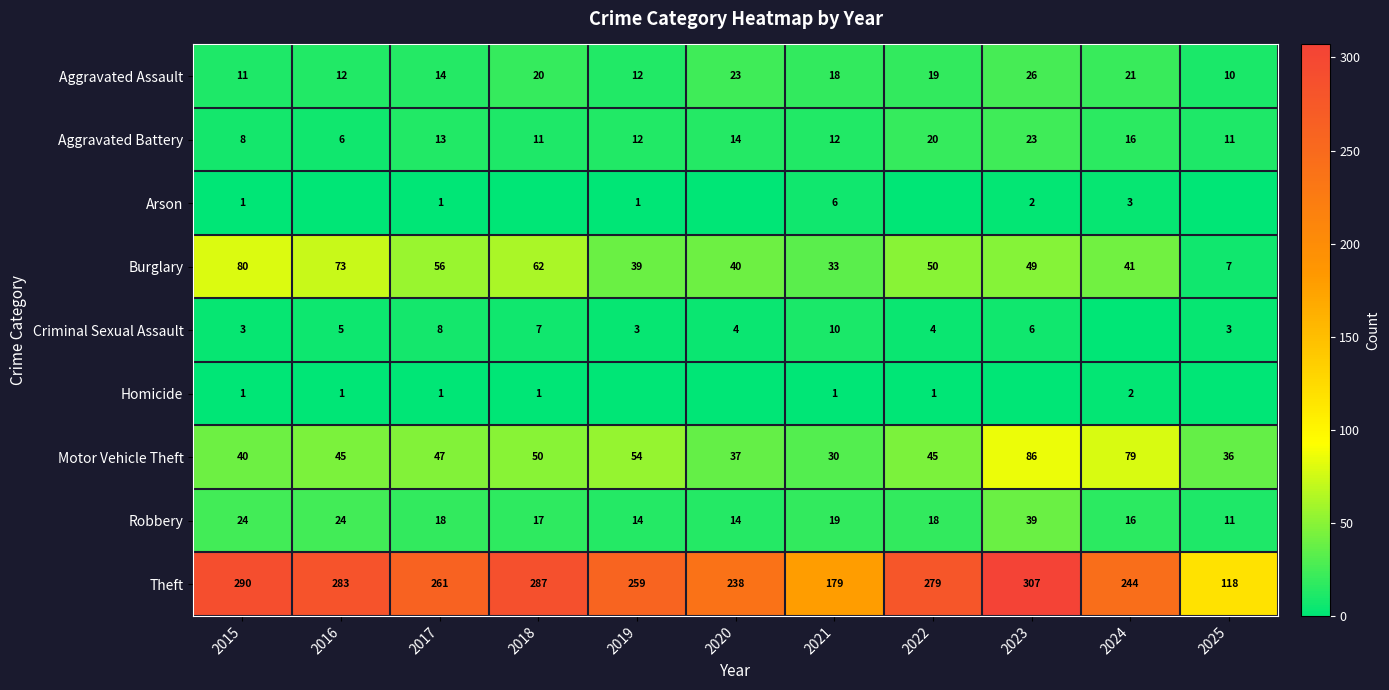

What is the spread (max minus min) of values at 2021?

178